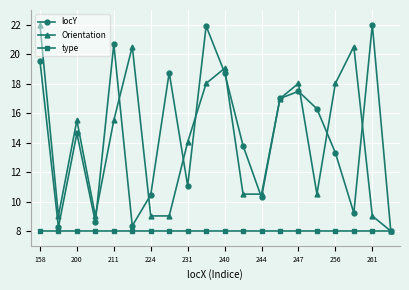

Reading left to right, transcribe all the data shown in this chart.

locY: 19.5	8.3	14.6	8.6	20.7	8.4	10.5	18.8	11.1	21.9	18.8	13.8	10.3	17.0	17.5	16.3	13.3	9.2	22.0	8.0
Orientation: 22.0	9.0	15.5	9.0	15.5	20.5	9.0	9.0	14.0	18.0	19.0	10.5	10.5	17.0	18.0	10.5	18.0	20.5	9.0	8.0
type: 8.0	8.0	8.0	8.0	8.0	8.0	8.0	8.0	8.0	8.0	8.0	8.0	8.0	8.0	8.0	8.0	8.0	8.0	8.0	8.0